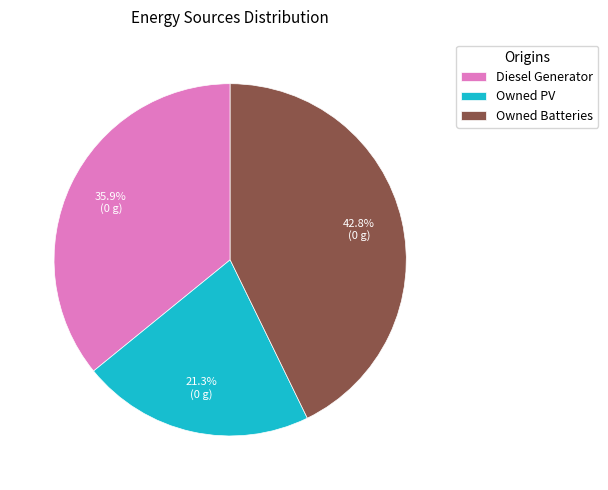

Is it true that Diesel Generator is 42% of the pie?

False